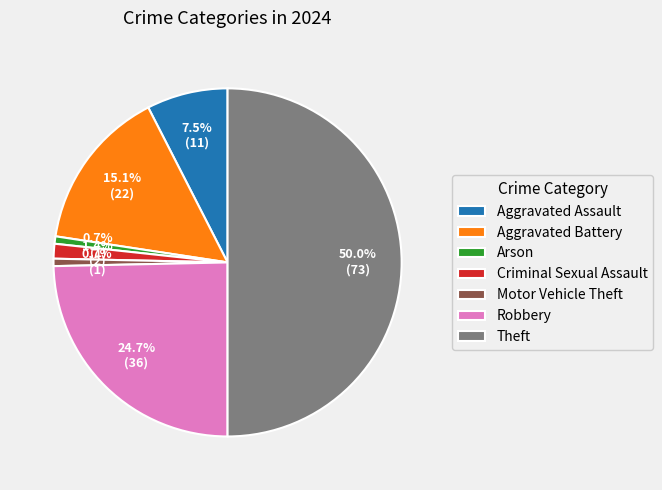

To the nearest percent, what is the average slice percentage?

14%